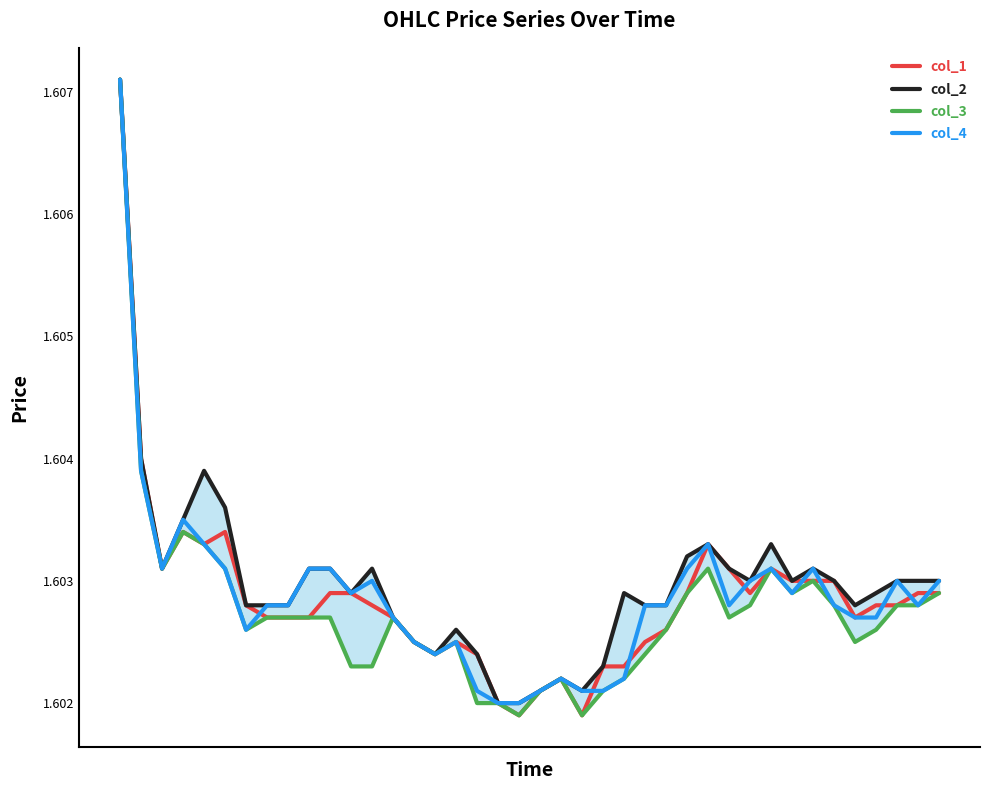

What is the sum of the col_2 values at 38 and 12?

3.2